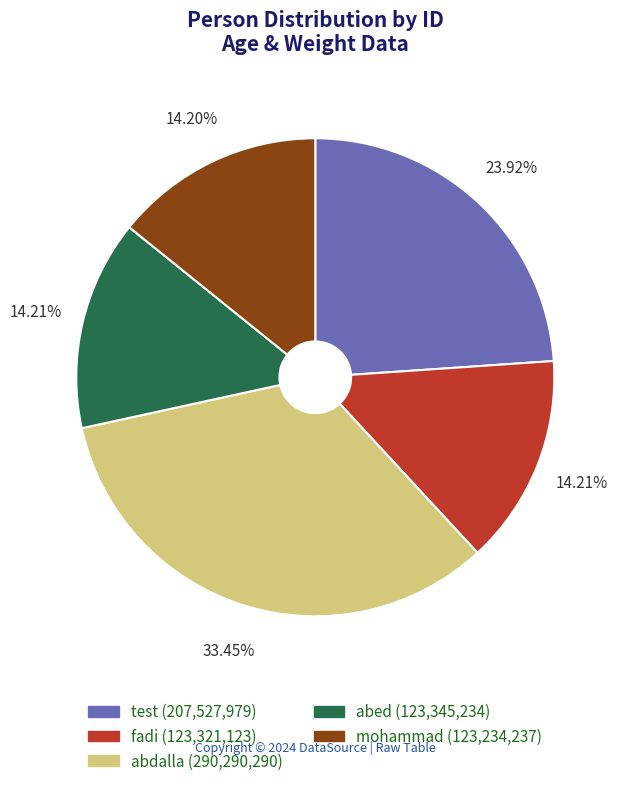

How many segments does this pie chart have?

5